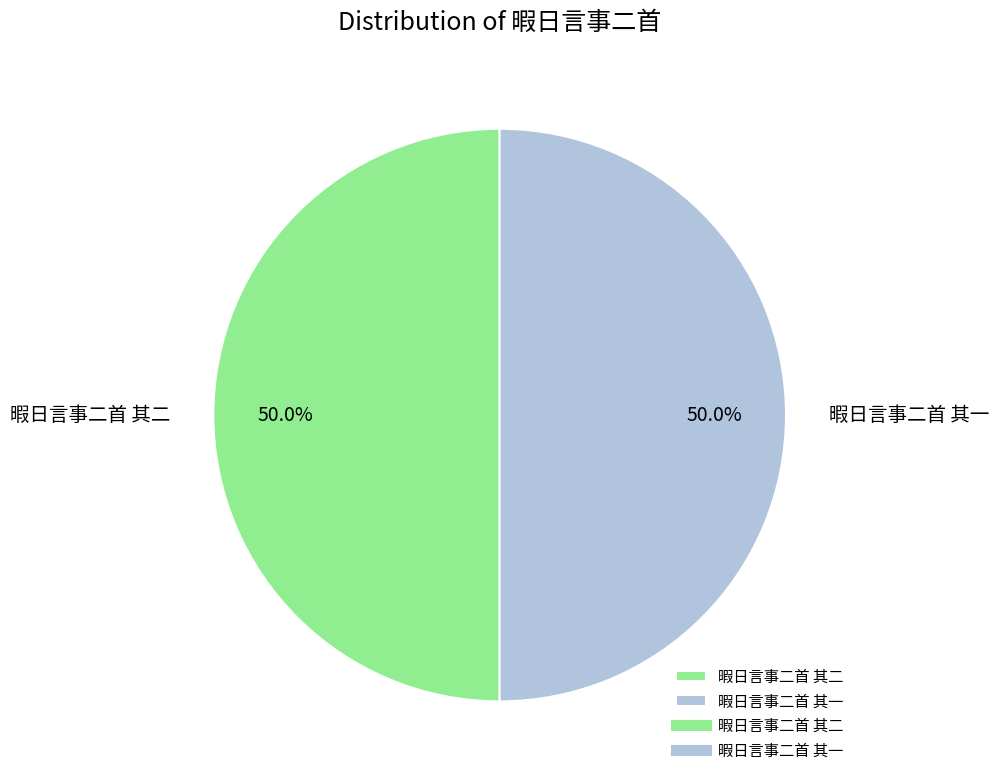

To the nearest percent, what is the combined percentage of 暇日言事二首 其一 and 暇日言事二首 其二?

100%